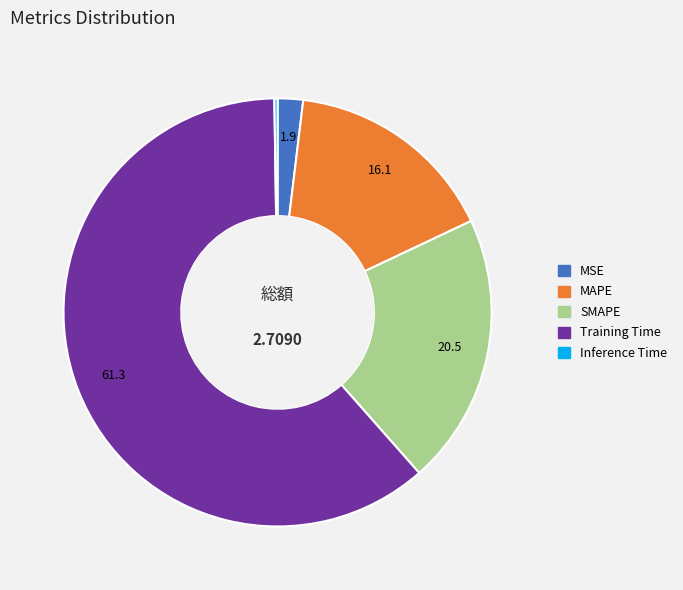

Between MAPE and SMAPE, which is larger?

SMAPE